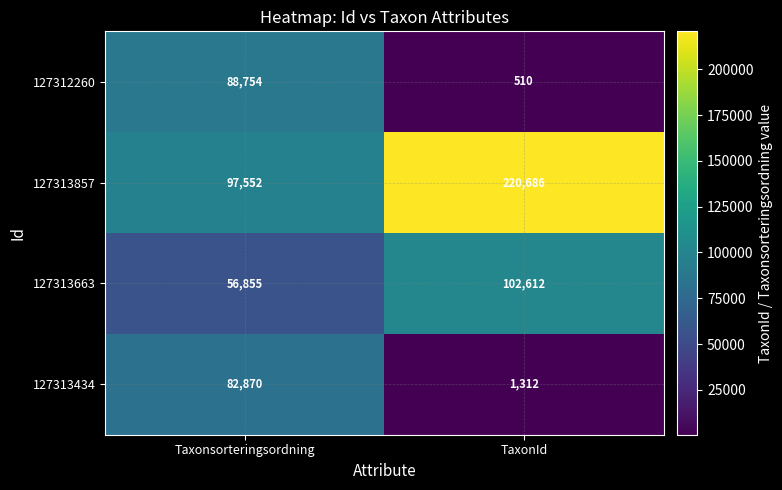

At how many categories does at least one series exceed 220134?

1